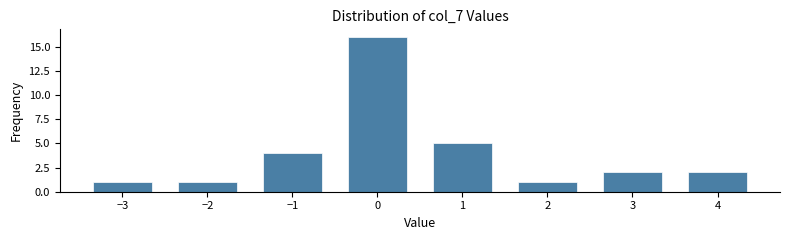

Reading right to left, extract all data points from this chart.

4=2	3=2	2=1	1=5	0=16	−1=4	−2=1	−3=1